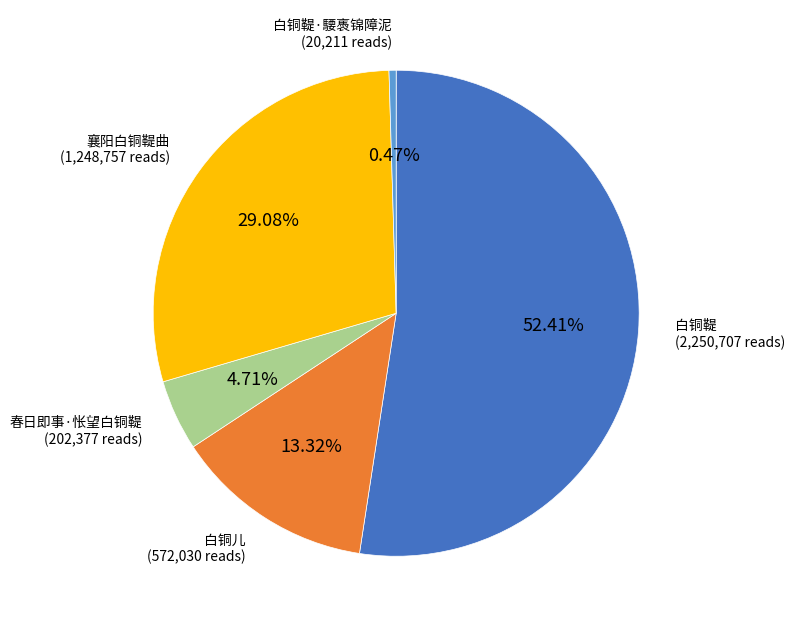

Does any single category account for the majority?

Yes